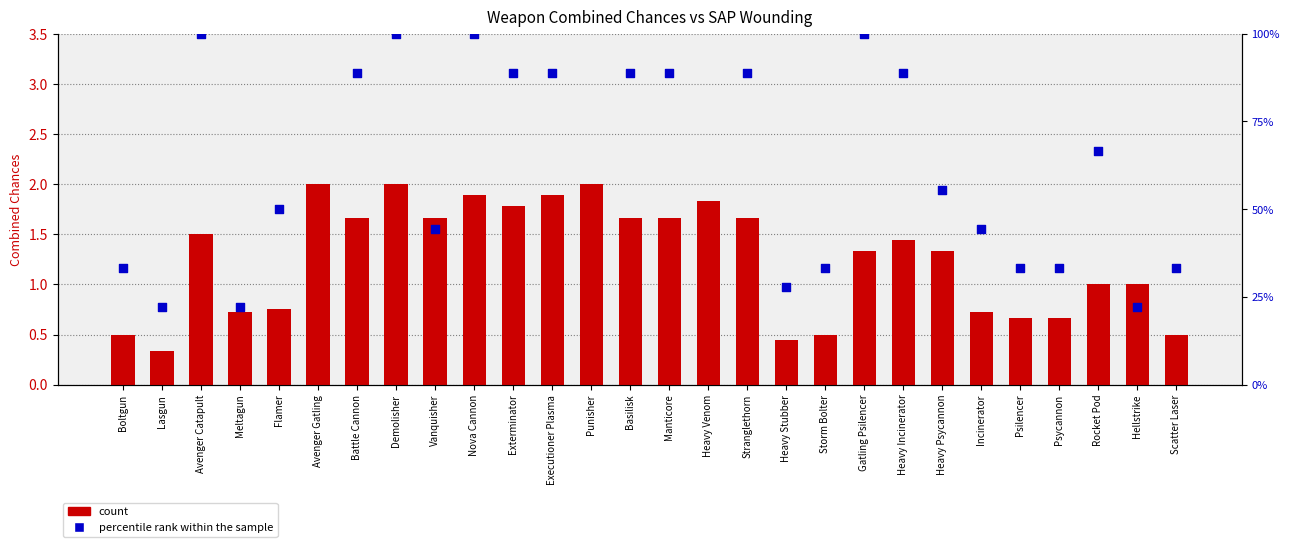

At which category is the sum across all series the highest?

Avenger Gatling